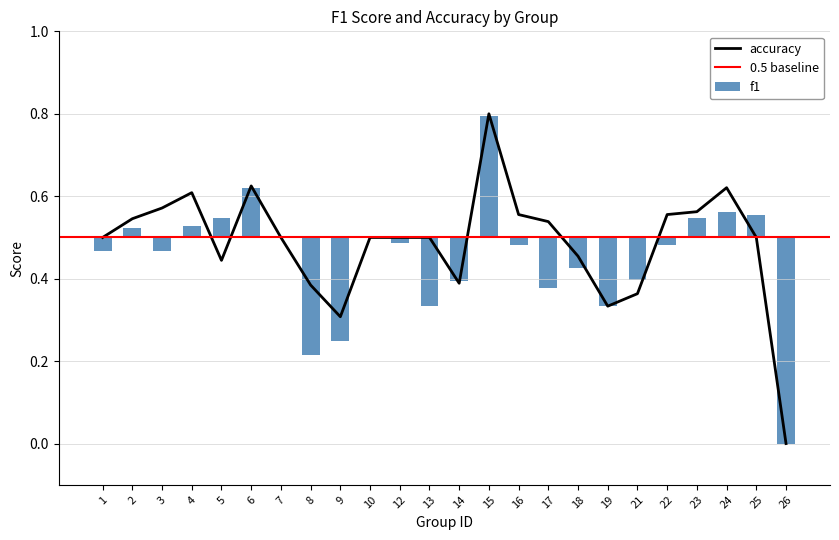

How many groups of bars are there?

24